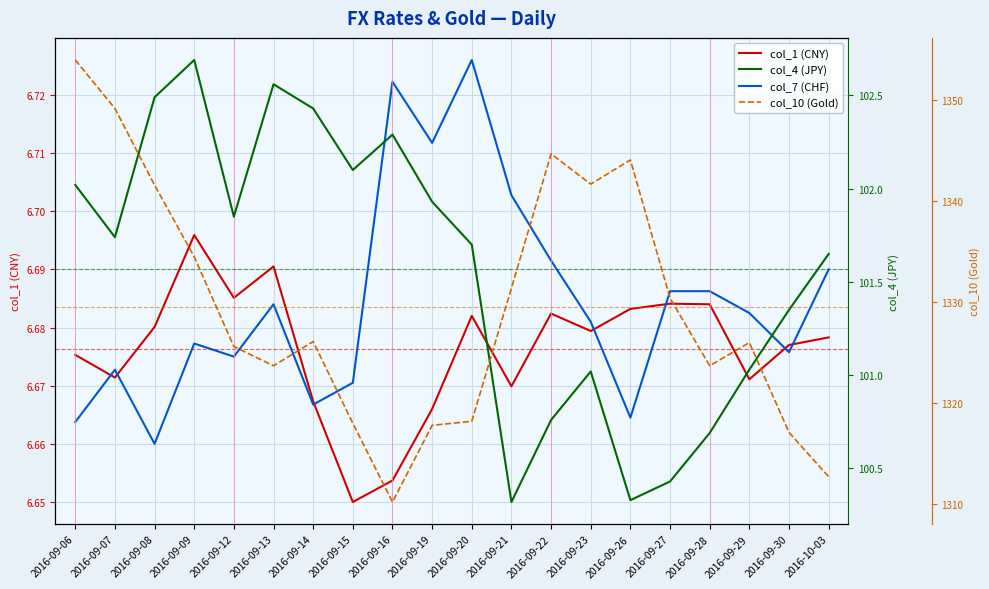

In col_7 (CHF), how many points are higher than both neighbors (excluding endpoints)?

5